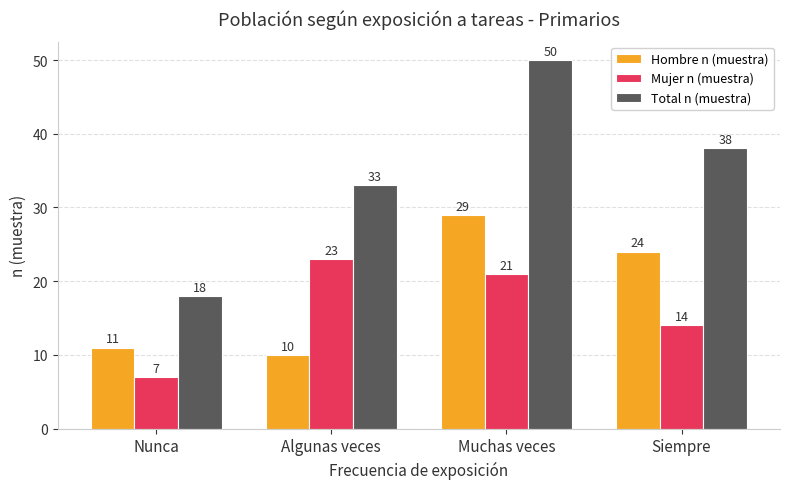

What is the value of the Mujer n (muestra) bar at the 3rd from the left?

21